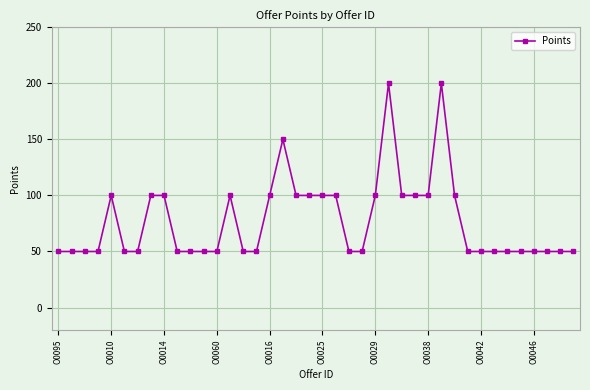

True or false: there are more than 0 points higher than both neighbors.

True